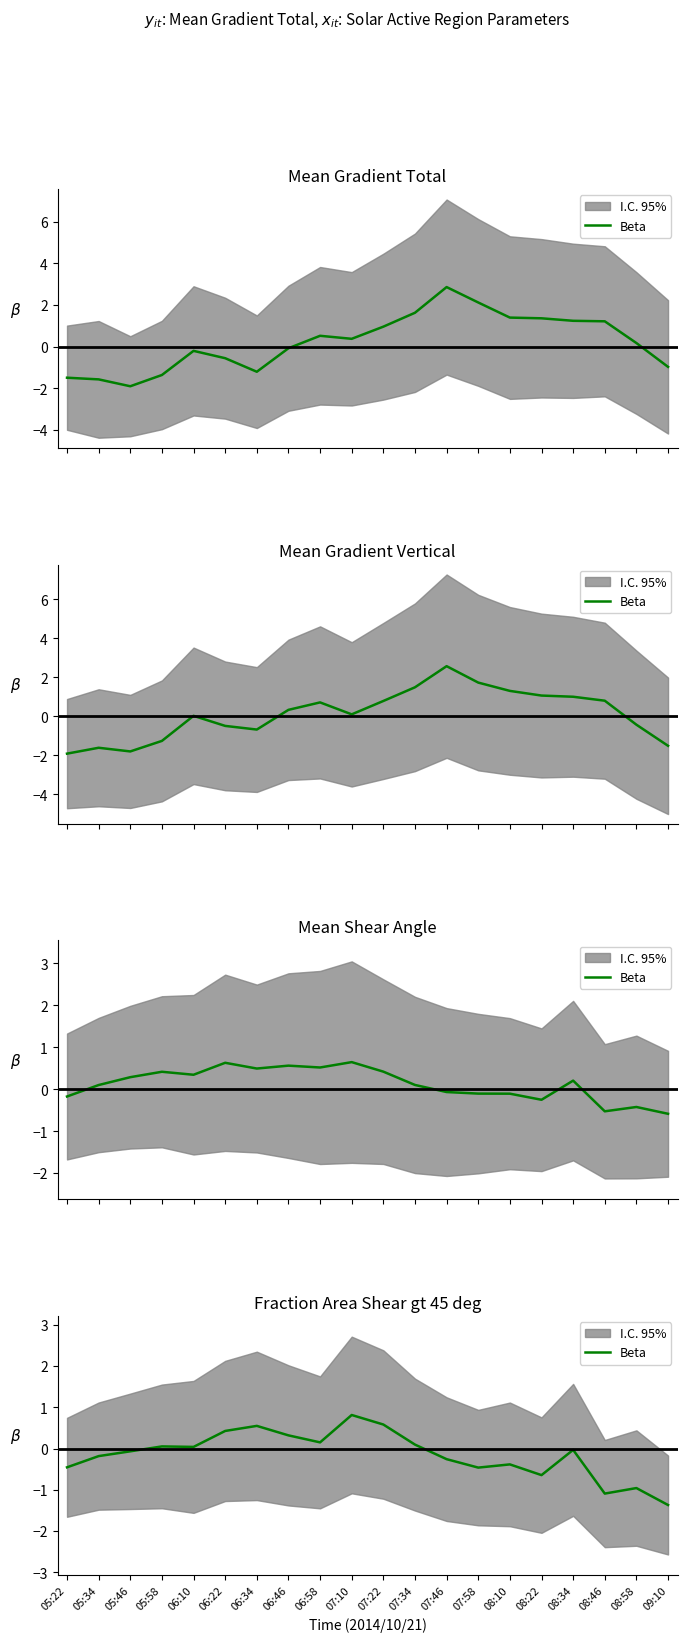

What is the value of the 7th point from the left?

0.5